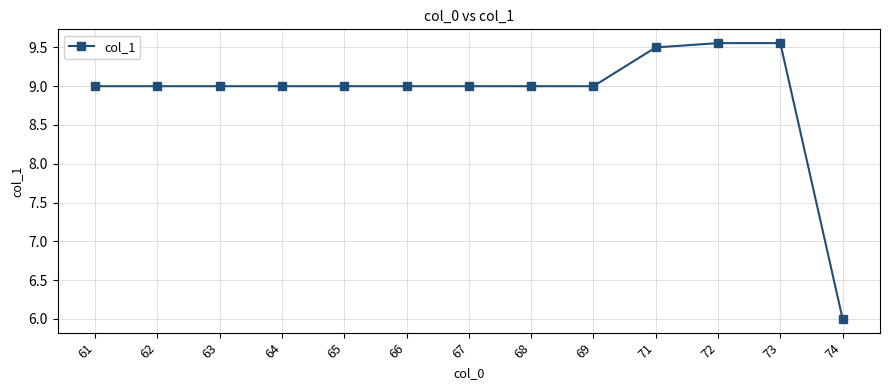

What is the value of the 5th point from the left?

9.0